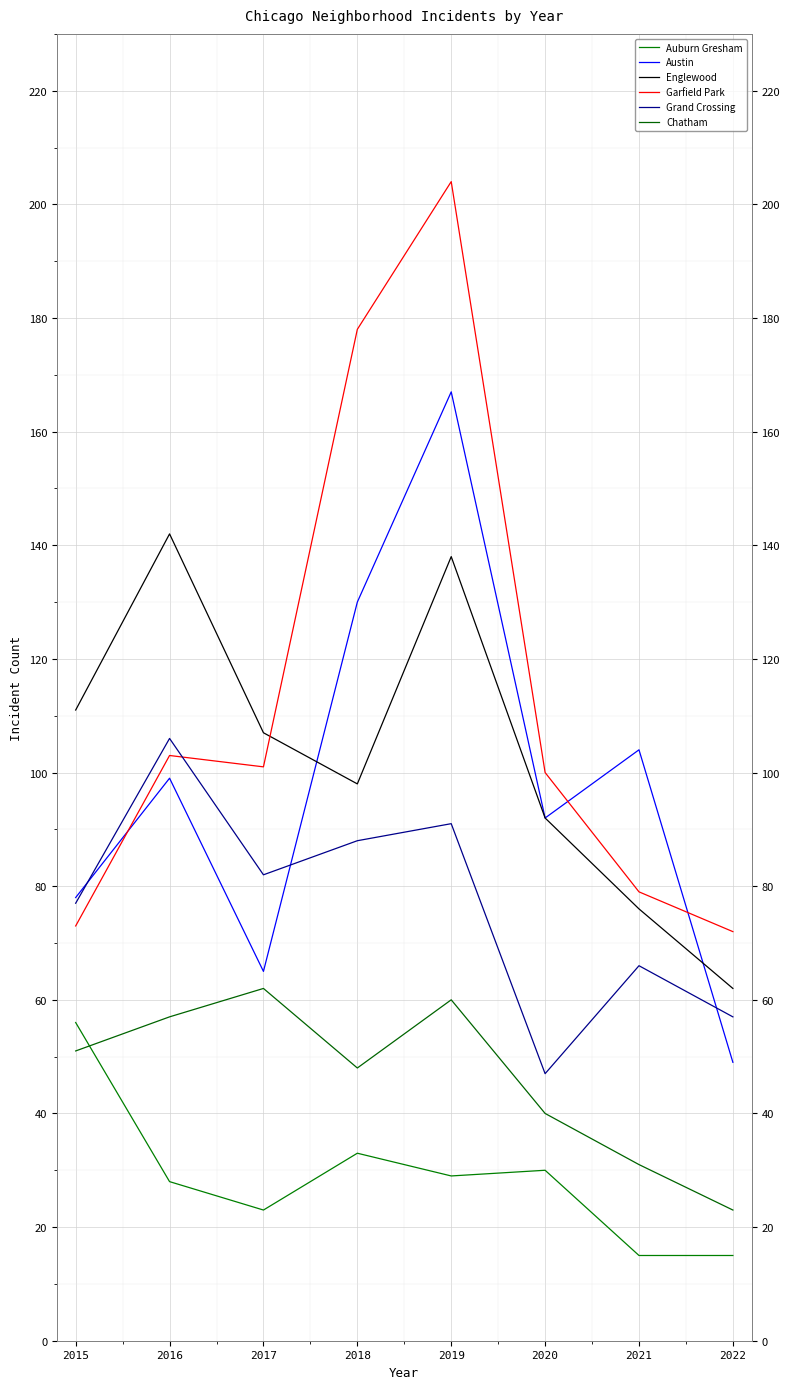

At which category does Auburn Gresham reach its first local peak?

2018